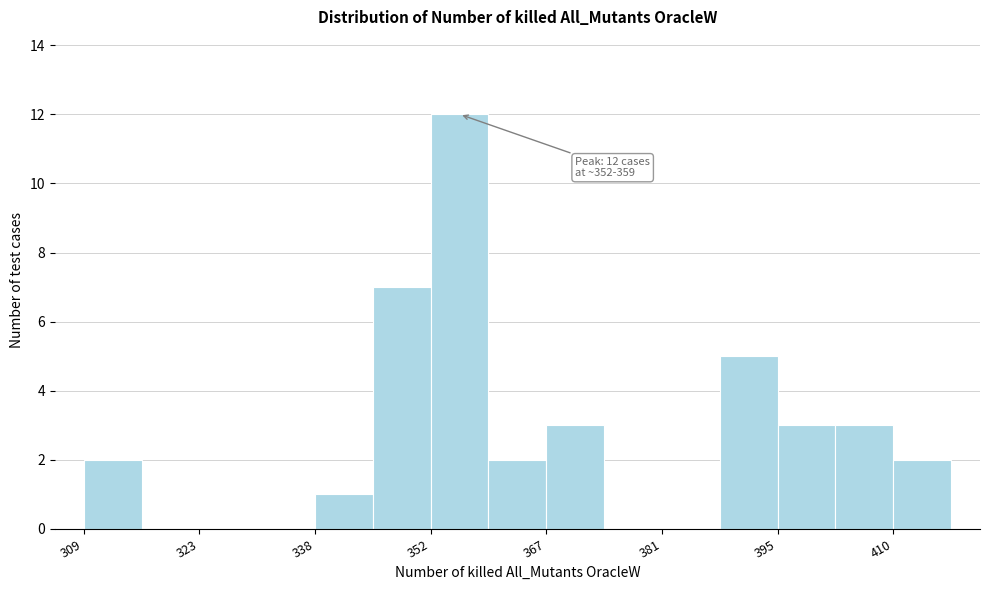

Read against the x-axis, roughly where is the centre of the tallest bar?

356